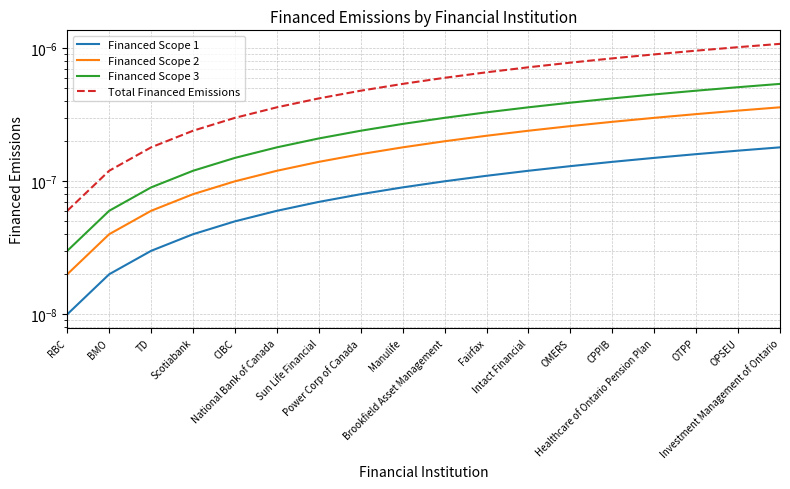

Which category has the lowest value in the Financed Scope 2 series?

RBC